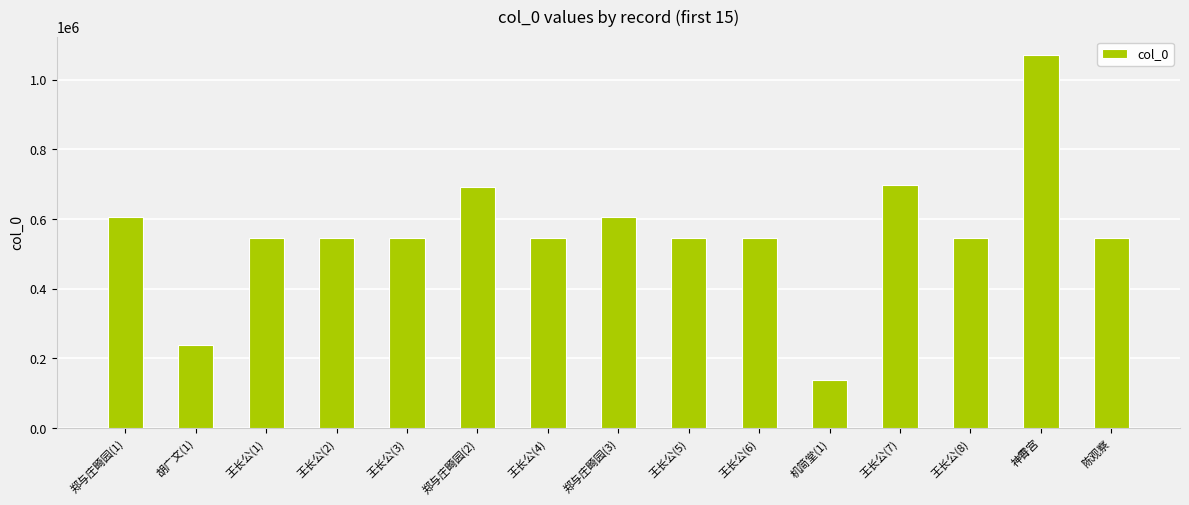

What is the smallest value displayed?

138948